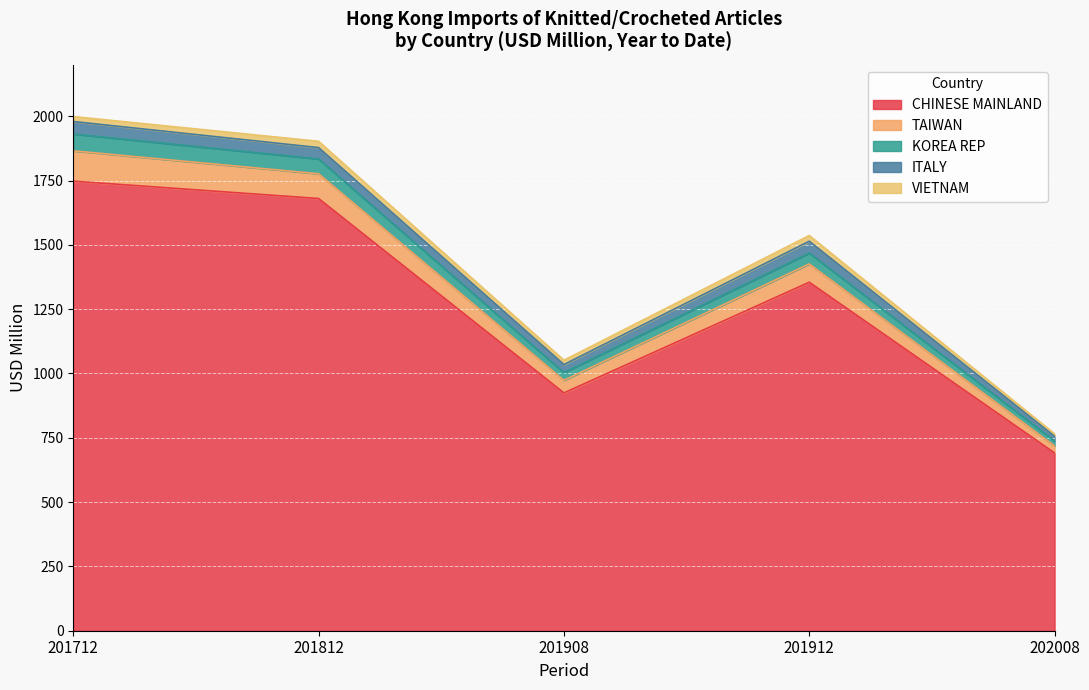

True or false: CHINESE MAINLAND has a value of 967.9 at 202008.

False